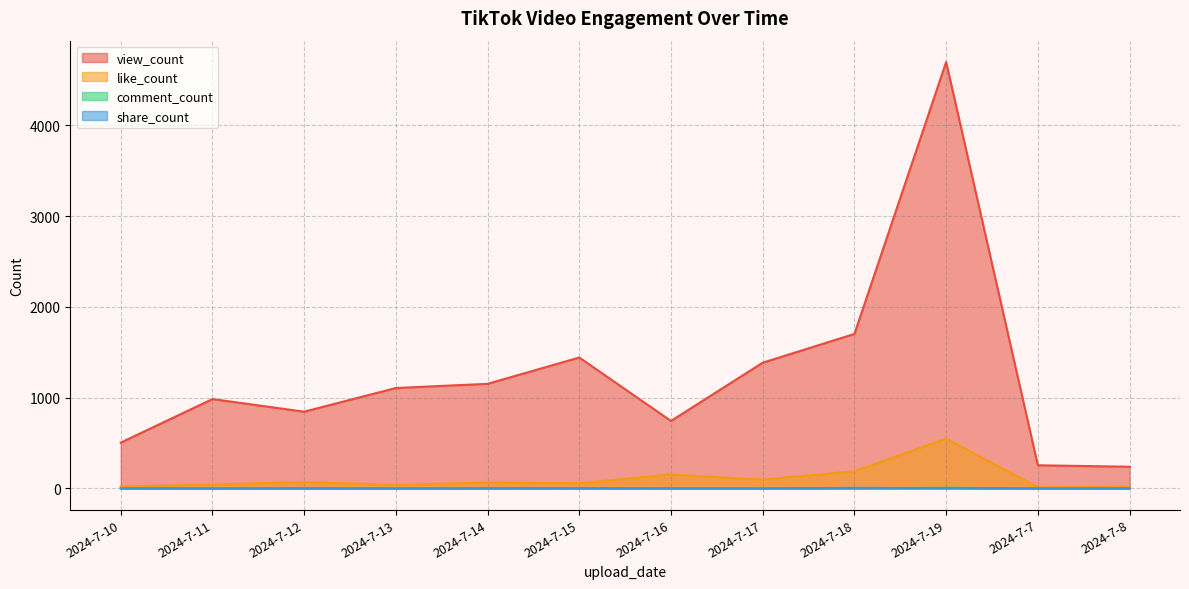

True or false: share_count and view_count cross at least once.

False